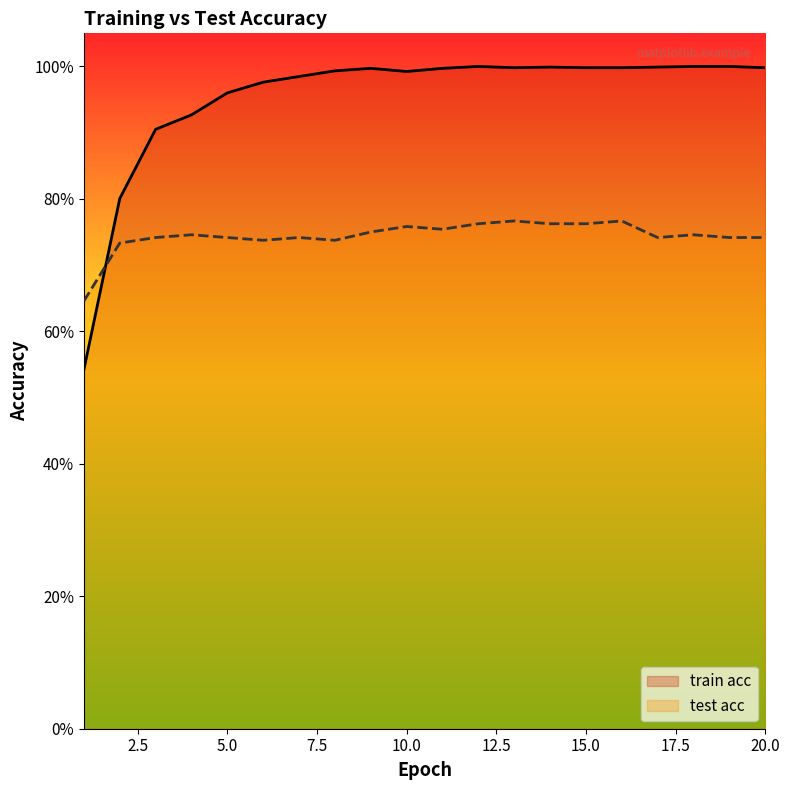

Does the chart display data point markers on the line(s)?

No